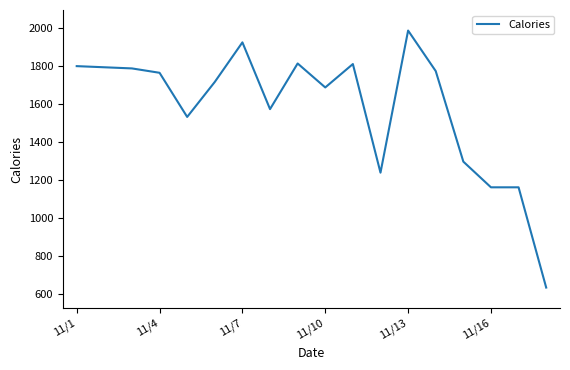

What is the difference between the maximum and minimum values?

1351